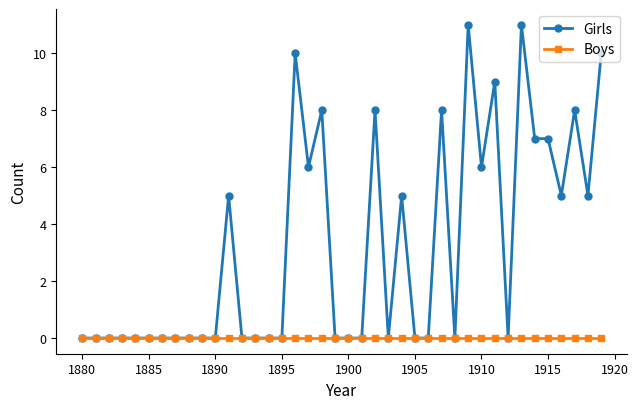

Reading left to right, list all the values displayed in this chart.

Girls: 0	0	0	0	0	0	0	0	0	0	0	5	0	0	0	0	10	6	8	0	0	0	8	0	5	0	0	8	0	11	6	9	0	11	7	7	5	8	5	10
Boys: 0	0	0	0	0	0	0	0	0	0	0	0	0	0	0	0	0	0	0	0	0	0	0	0	0	0	0	0	0	0	0	0	0	0	0	0	0	0	0	0